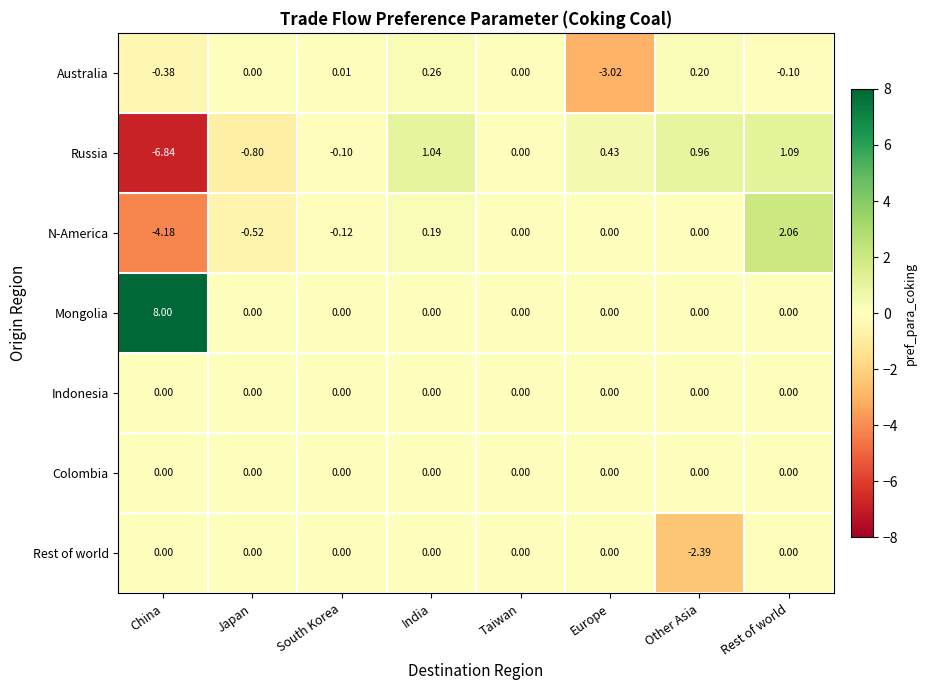

Which series has the largest total across all categories?

Mongolia